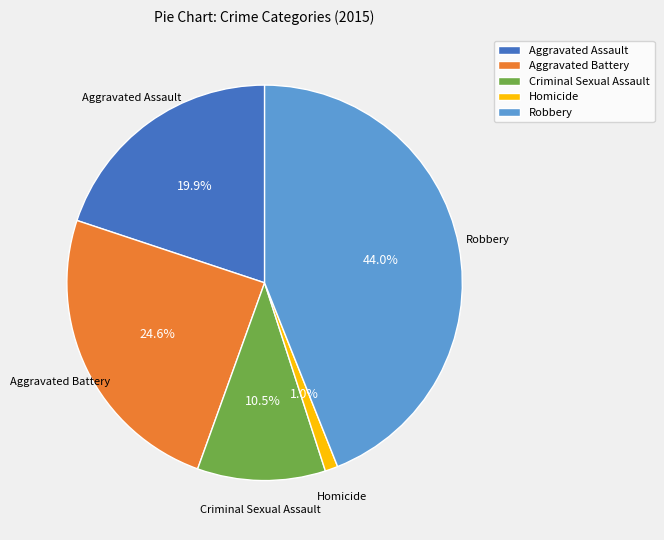

How many segments does this pie chart have?

5